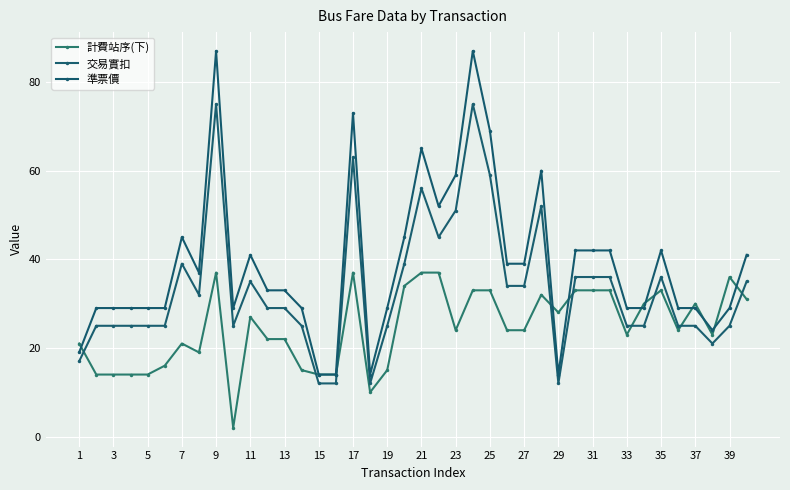

What is the greatest value displayed?

87